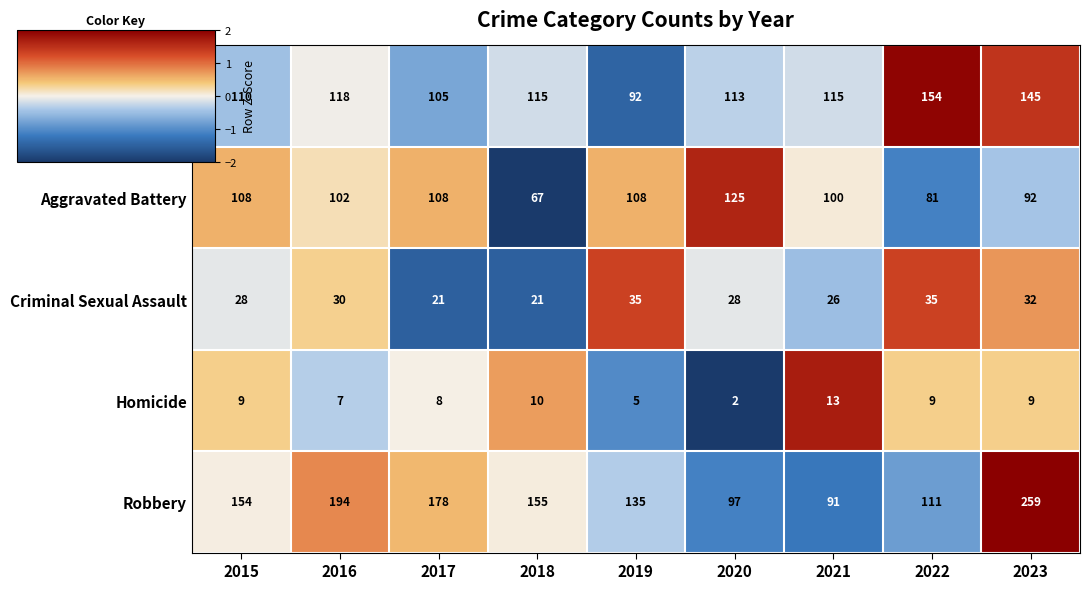

What is the sum of all Aggravated Assault values?

1067